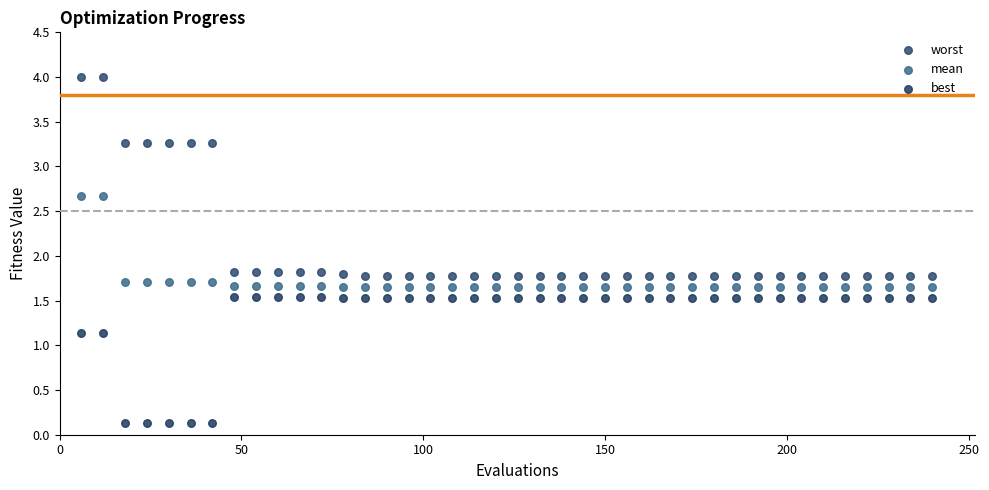

What is the X range (max minus min) for the scatter plot?

234.0